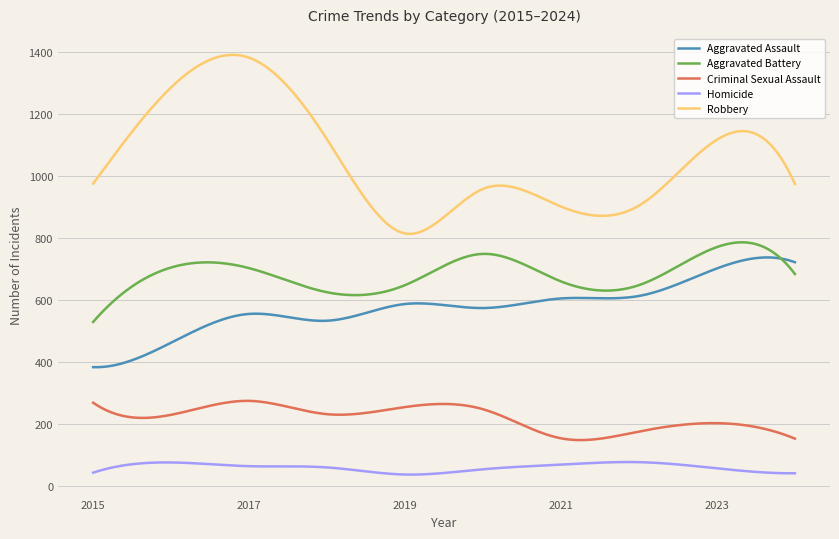

What are all the series names shown in the legend?

Aggravated Assault, Aggravated Battery, Criminal Sexual Assault, Homicide, Robbery